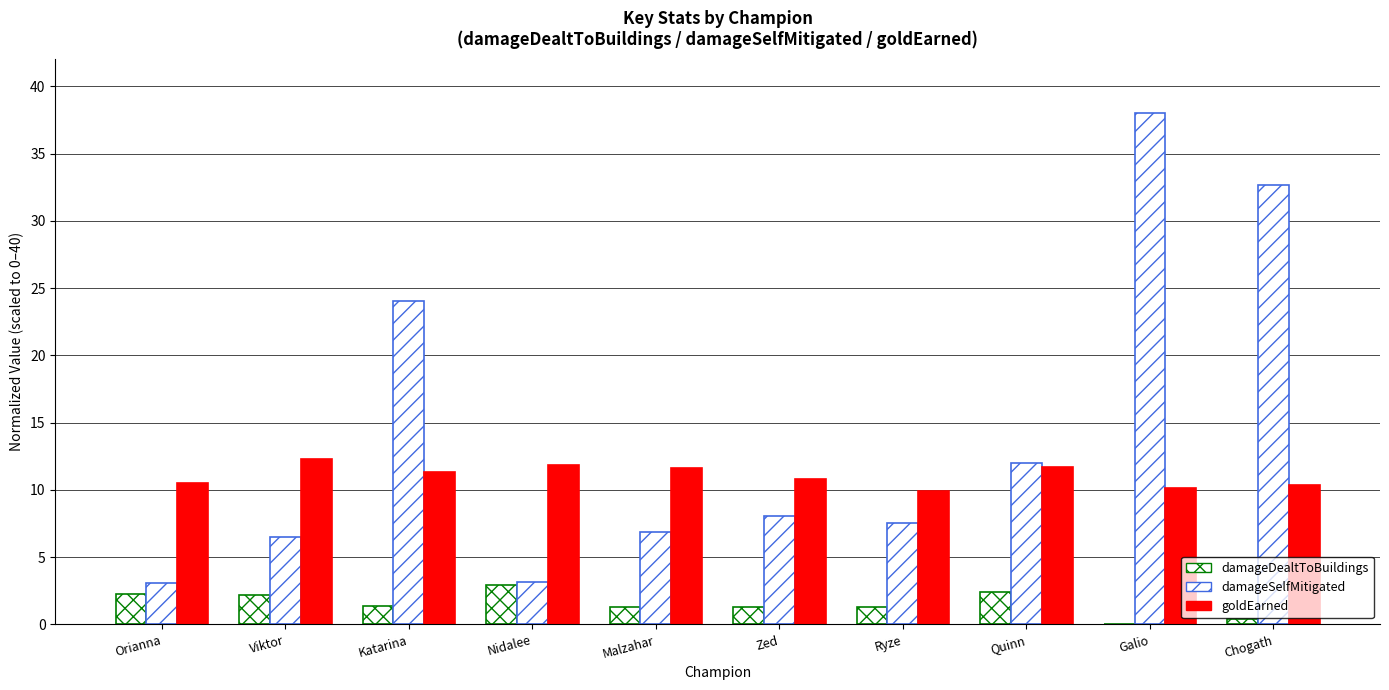

Reading left to right, list all the values displayed in this chart.

damageDealtToBuildings: Orianna=2.3	Viktor=2.2	Katarina=1.3	Nidalee=2.9	Malzahar=1.3	Zed=1.3	Ryze=1.3	Quinn=2.4	Galio=0.0	Chogath=0.4
damageSelfMitigated: Orianna=3.1	Viktor=6.5	Katarina=24.1	Nidalee=3.1	Malzahar=6.9	Zed=8.0	Ryze=7.6	Quinn=12.0	Galio=38.0	Chogath=32.6
goldEarned: Orianna=10.5	Viktor=12.3	Katarina=11.3	Nidalee=11.8	Malzahar=11.7	Zed=10.8	Ryze=9.9	Quinn=11.7	Galio=10.1	Chogath=10.3